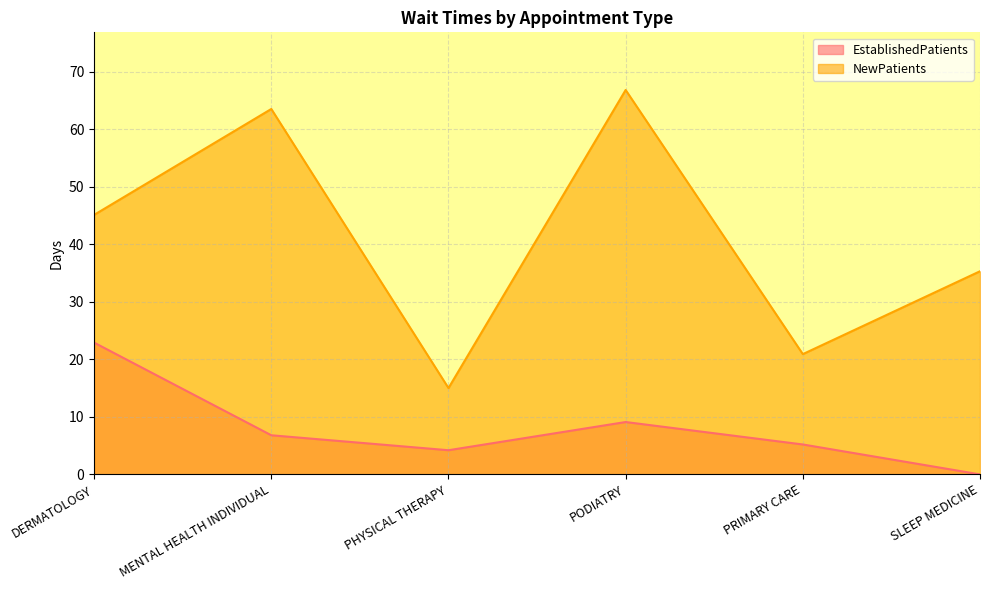

What is the average value of the EstablishedPatients series?

8.0